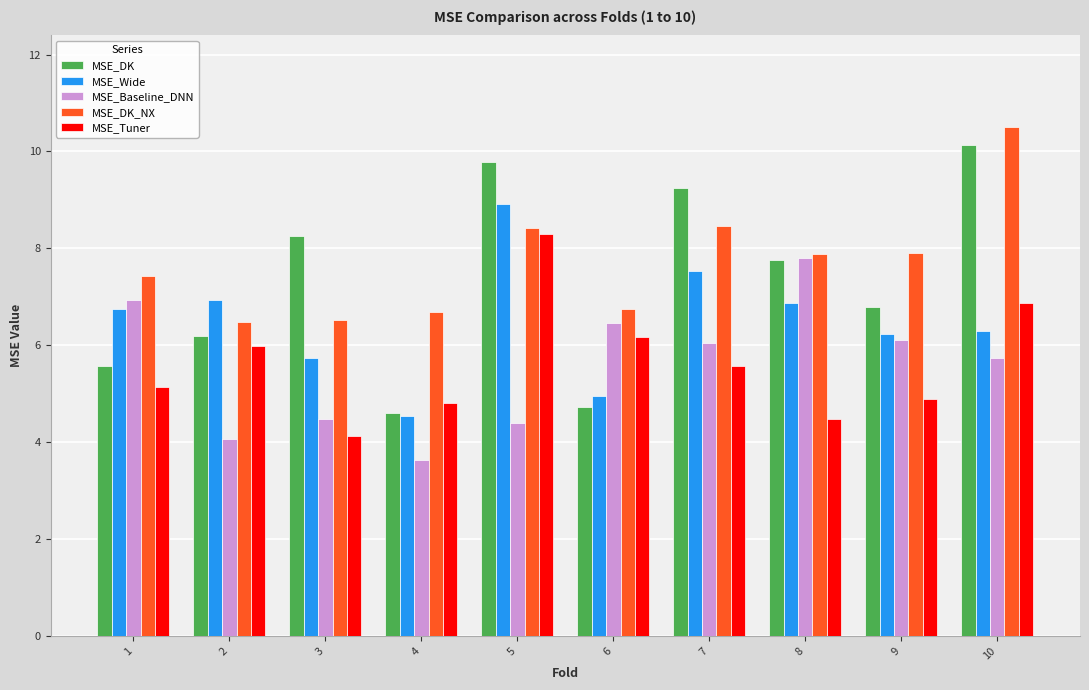

What are all the series names shown in the legend?

MSE_DK, MSE_Wide, MSE_Baseline_DNN, MSE_DK_NX, MSE_Tuner